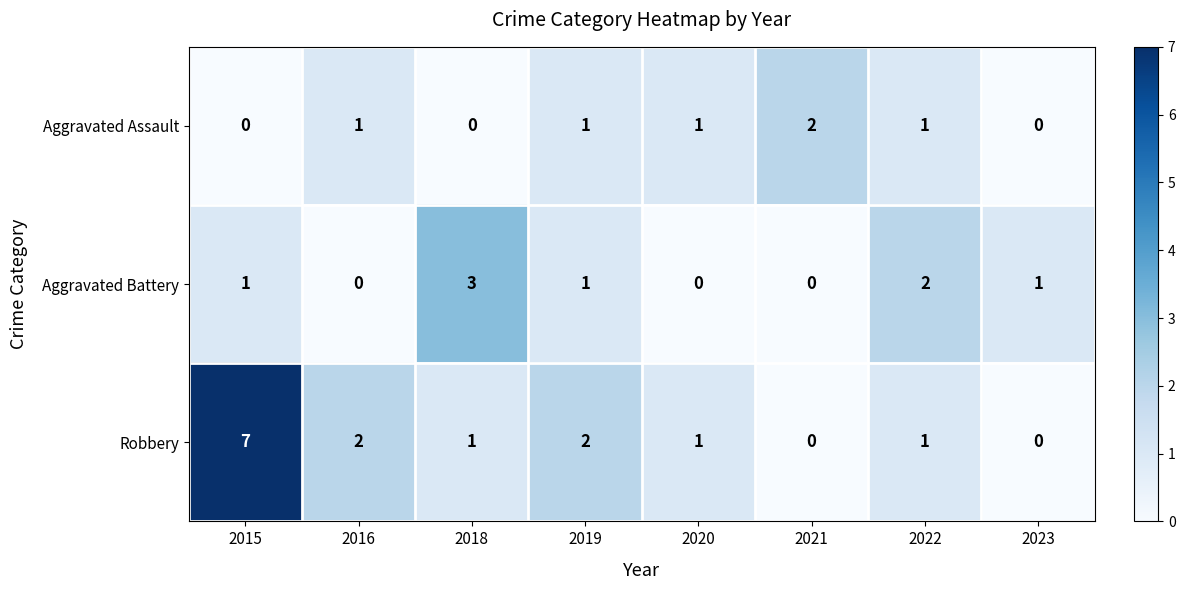

List the series in order of their peak value, highest first.

Robbery, Aggravated Battery, Aggravated Assault